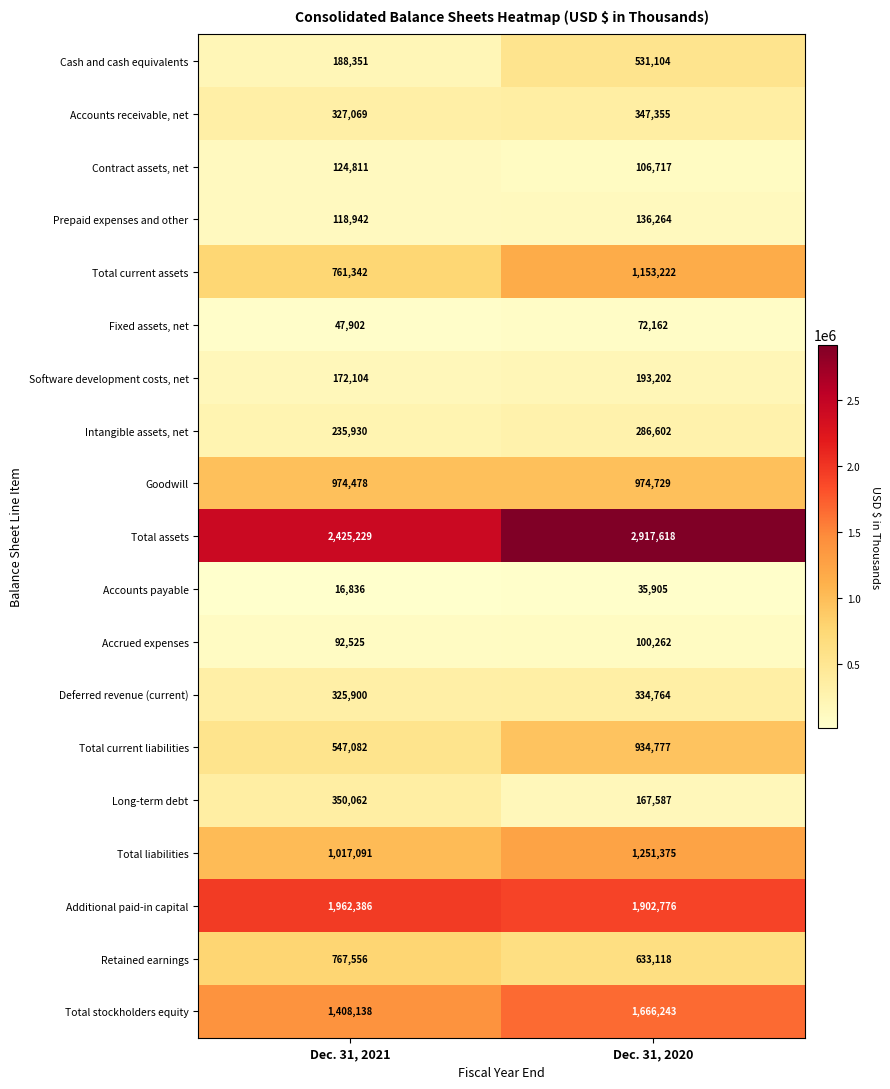

At which label does Additional paid-in capital reach its peak?

Dec. 31, 2021